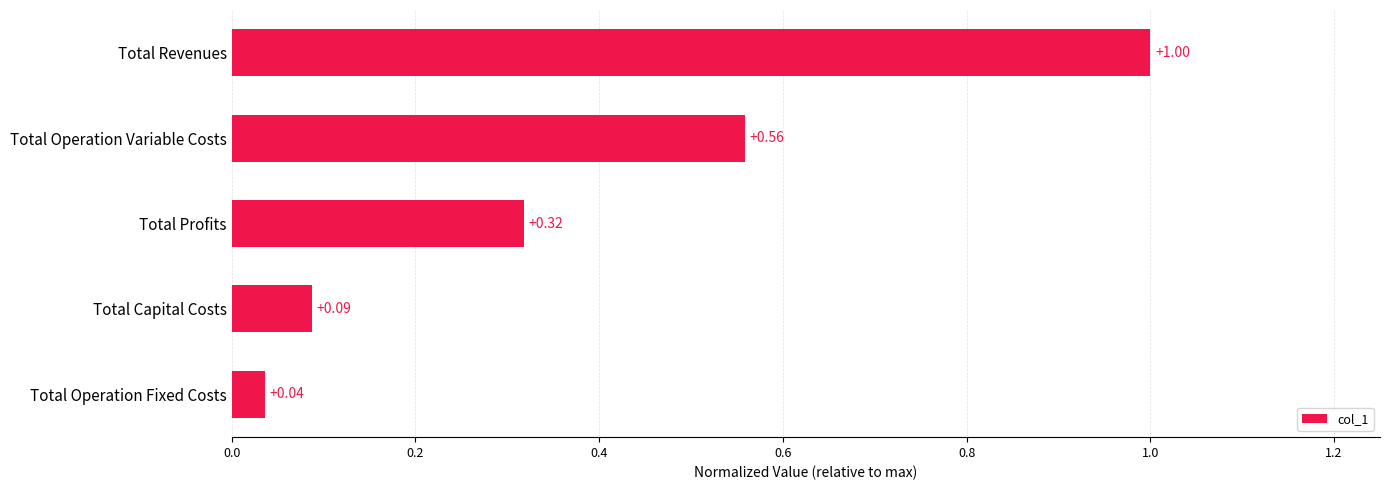

How many distinct data groups are displayed?

1